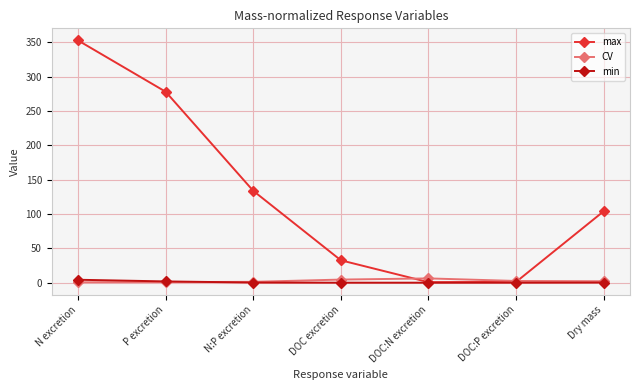

What is the difference between the maximum and minimum values in the max series?

351.8